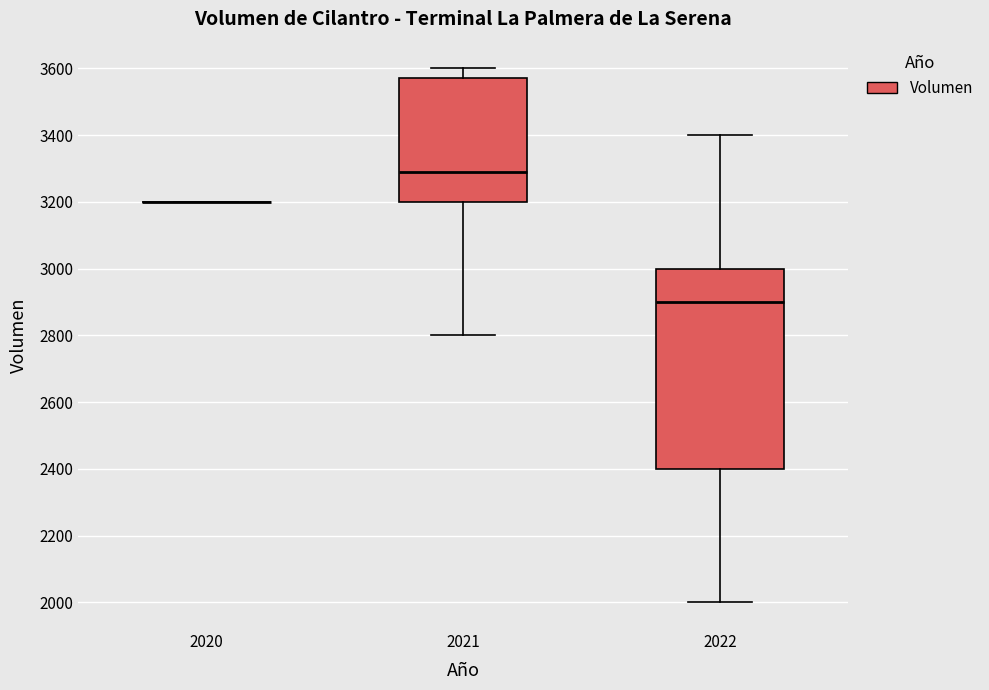

Reading left to right, read every box against the y-axis: the position of its median line, the range the box covers, and the ends of its whiskers. The values are not printed on the chart, so give them approximately, as read against the axis.

2020: box collapsed to a line at 3200, whiskers 3200 to 3200
2021: median 3300, box 3200 to 3580, whiskers 2800 to 3600
2022: median 2900, box 2400 to 3000, whiskers 2000 to 3400